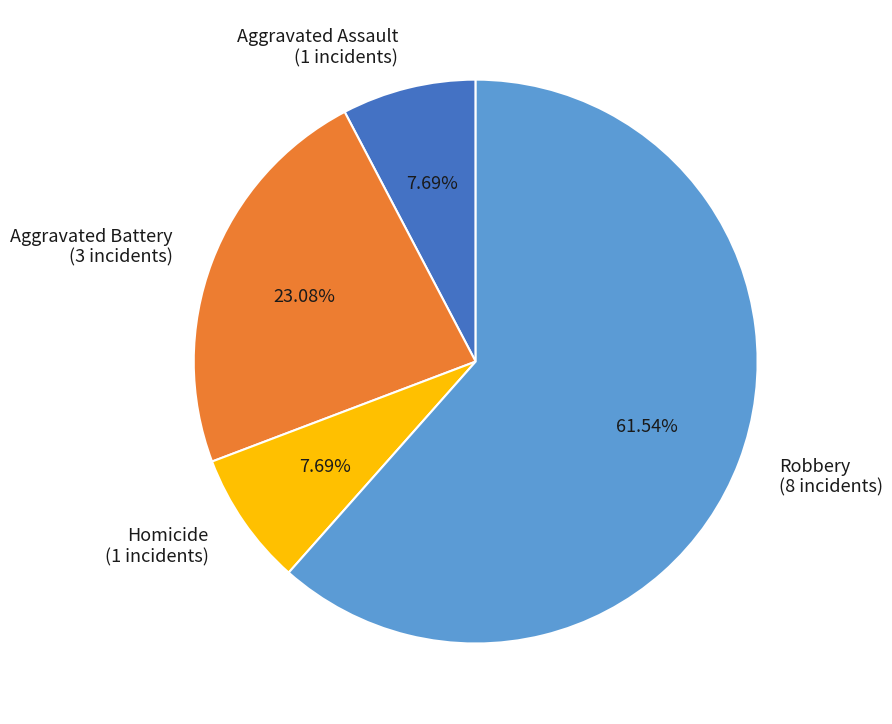

Combined, do Robbery (8 incidents) and Aggravated Battery (3 incidents) account for over 50%?

Yes